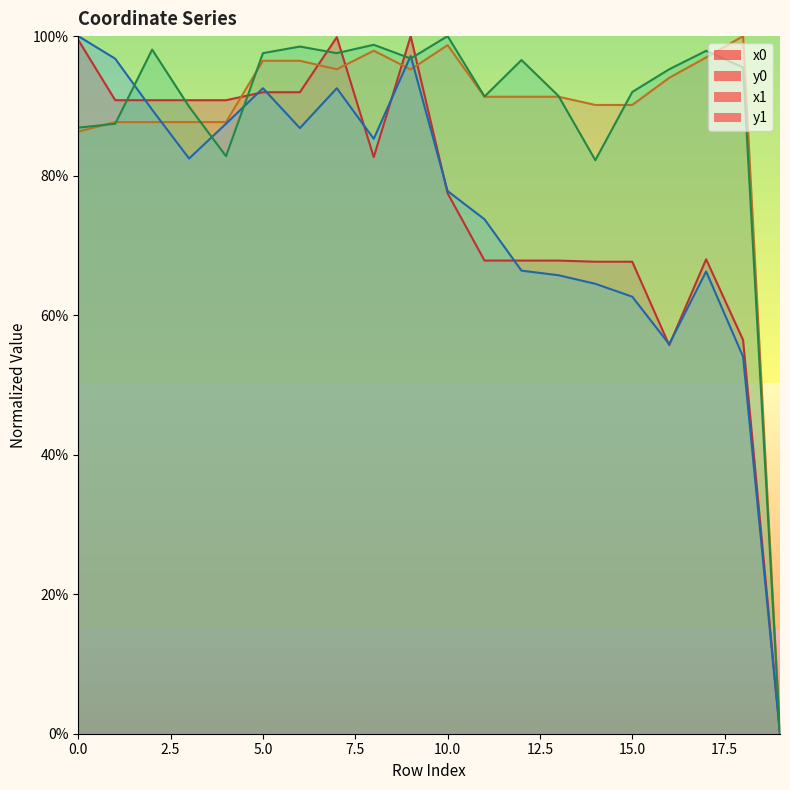

True or false: y0 has a value of 94.0 at 16.

True